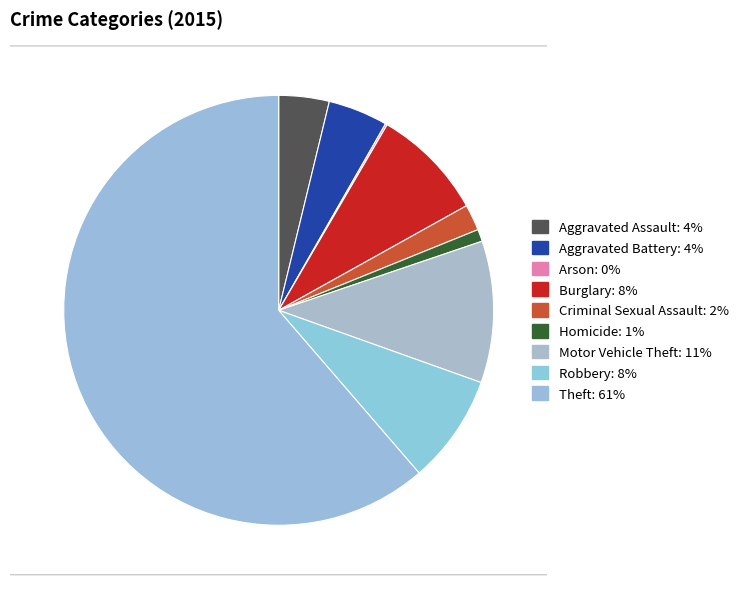

Which category has the biggest portion of the pie?

Theft